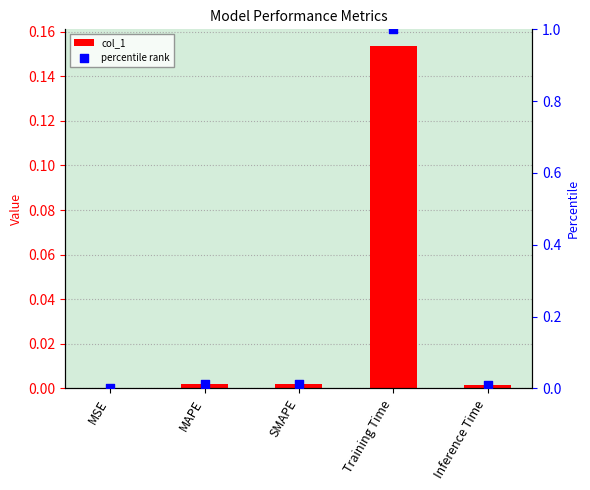

Which series reaches the maximum Y coordinate?

percentile rank